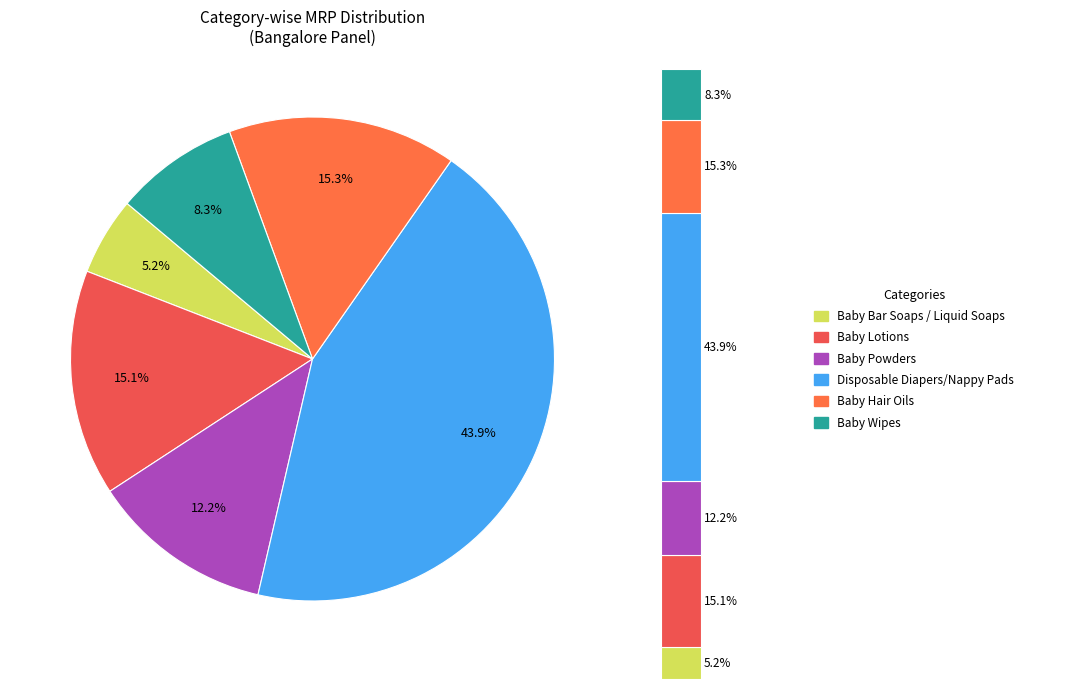

Does Baby Powders account for over 50% of the chart?

No